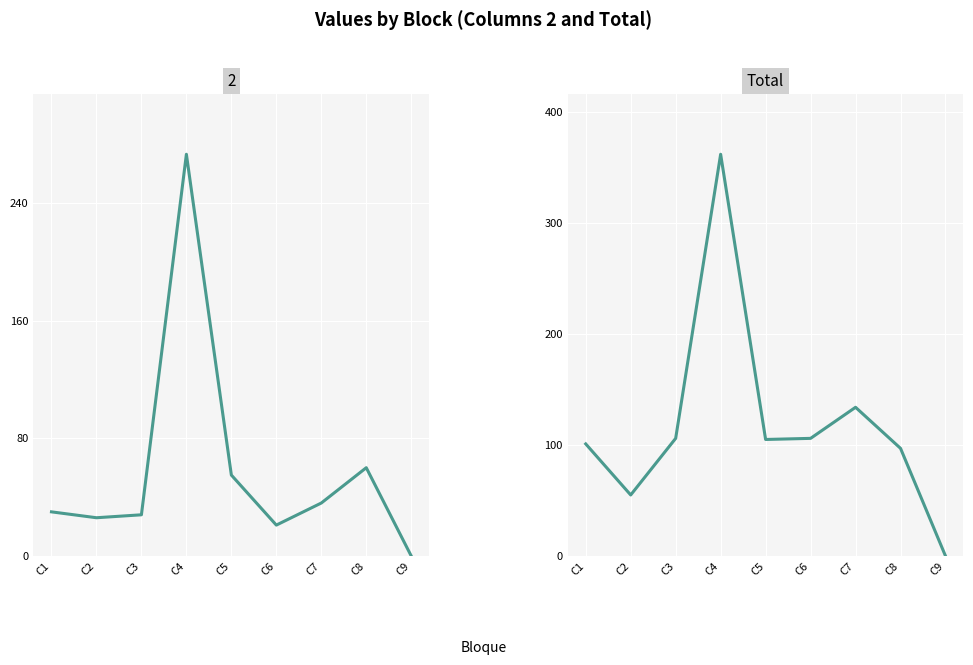

The chart shows a value of 97 at C8. True or false?

True